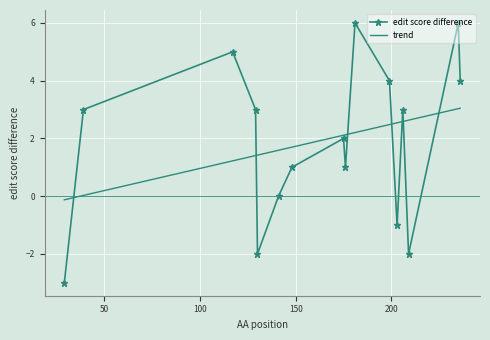

How many positive values are there?

11